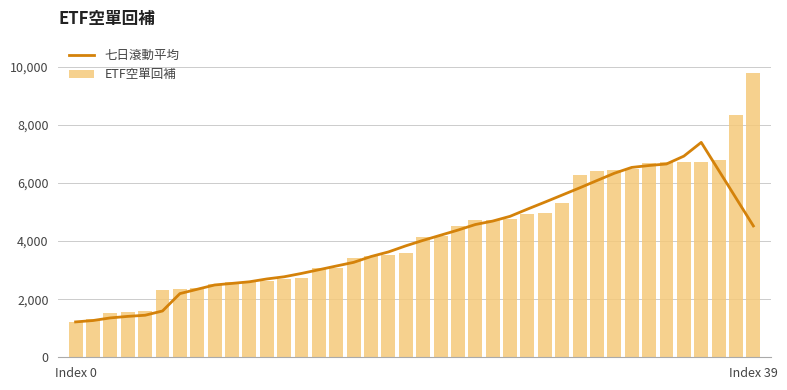

Is it true that 七日滾動平均 equals 1356.0 at 2?

True